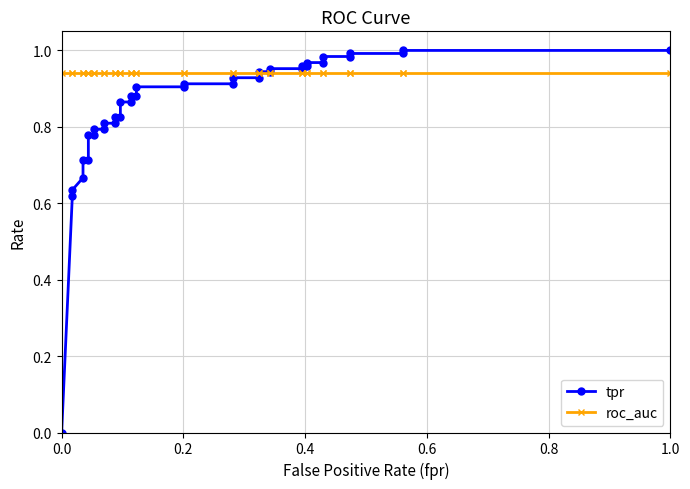

Count the number of data series in this chart.

2